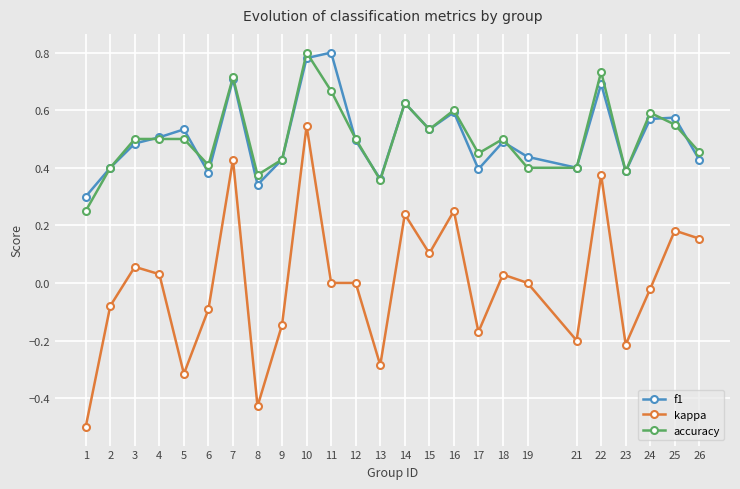

True or false: f1 has a value of 0.4 at 6.

True